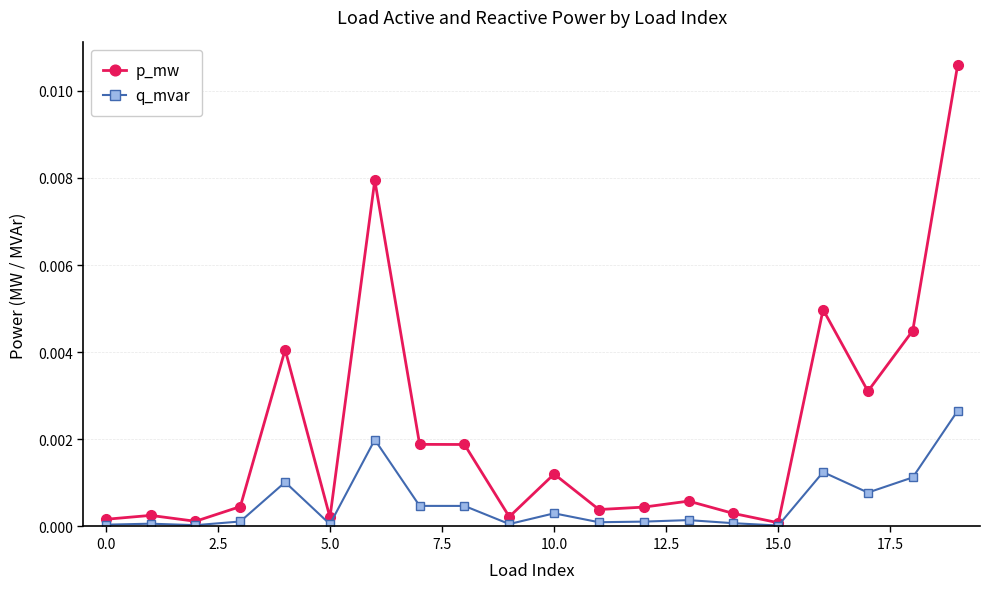

Which series has the widest spread of values?

p_mw